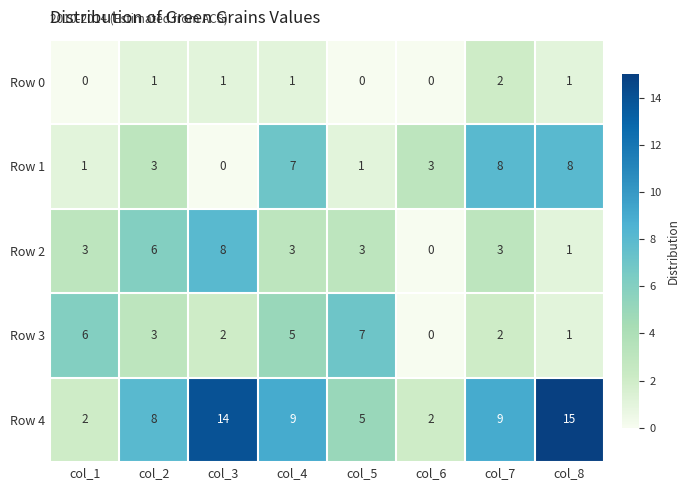

Which category has the lowest value in the Row 1 series?

col_3